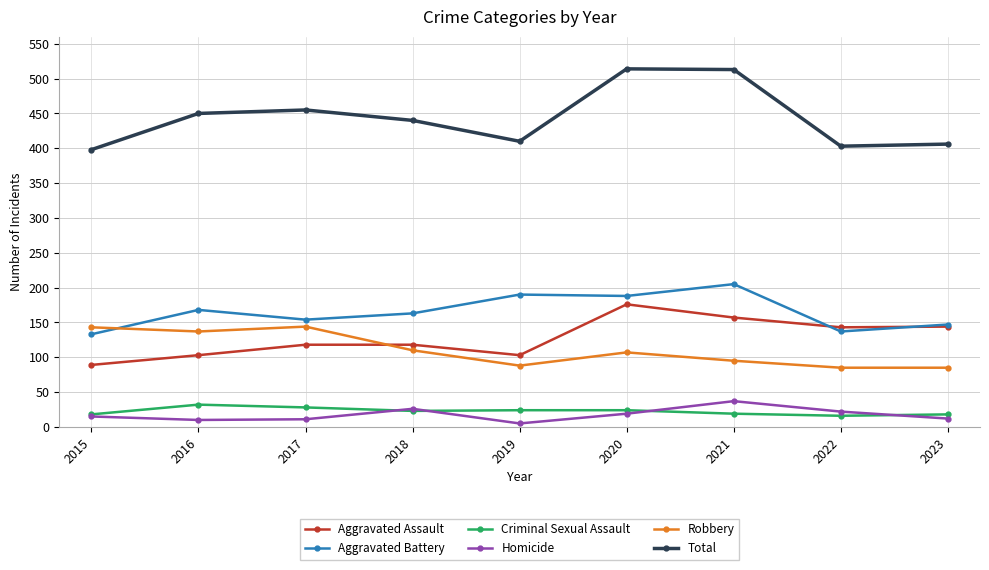

True or false: Aggravated Assault has more than 0 interior local peaks.

True